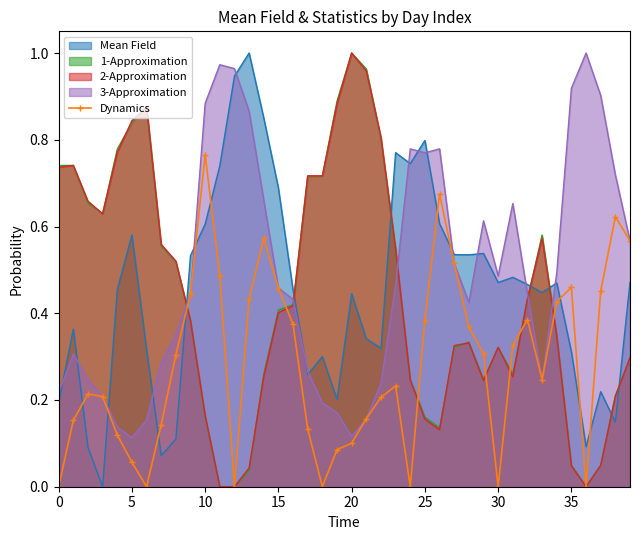

True or false: 3-Approximation and 1-Approximation cross at least once.

True